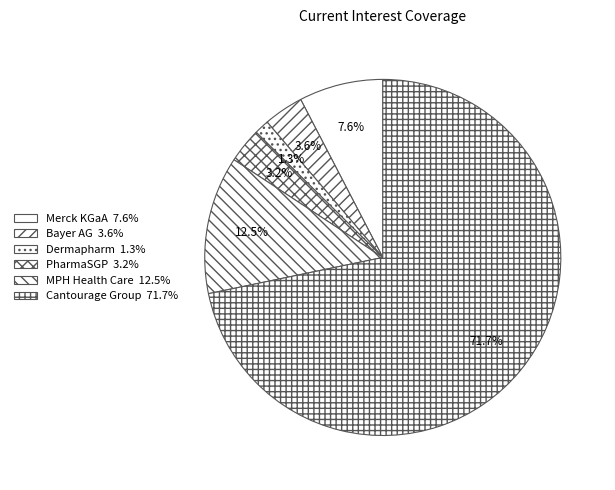

To the nearest percent, what portion does Dermapharm represent?

1%